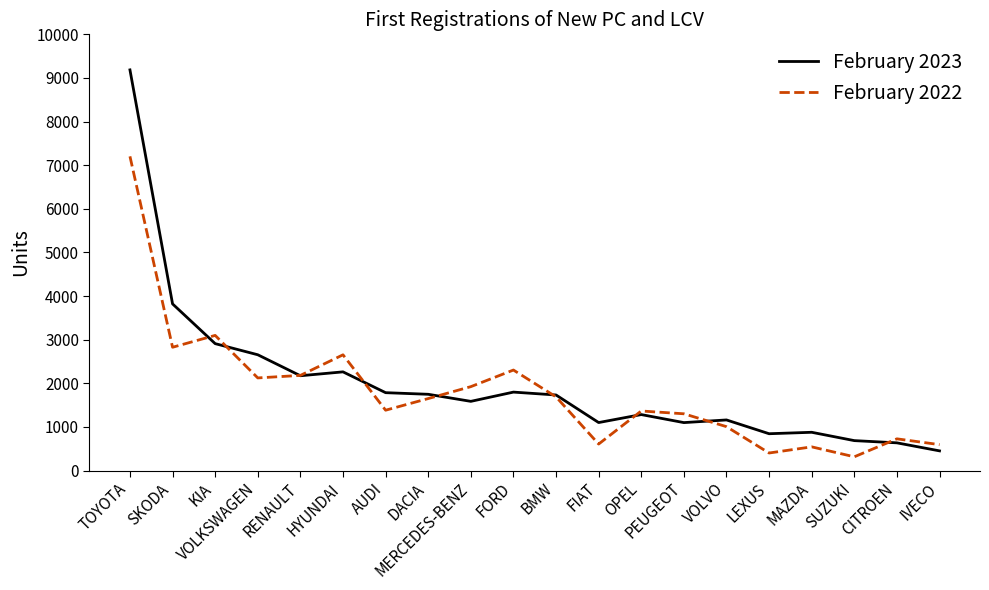

Between HYUNDAI and CITROEN, which series saw the biggest shift?

February 2022